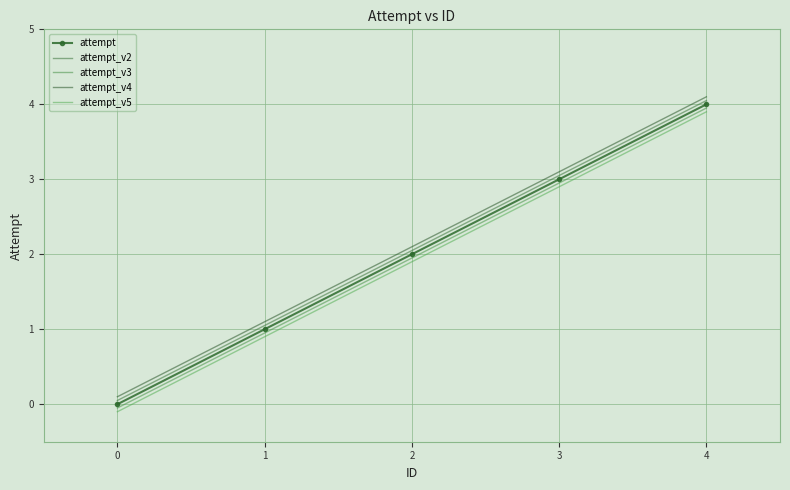

What is the greatest value displayed?

4.1